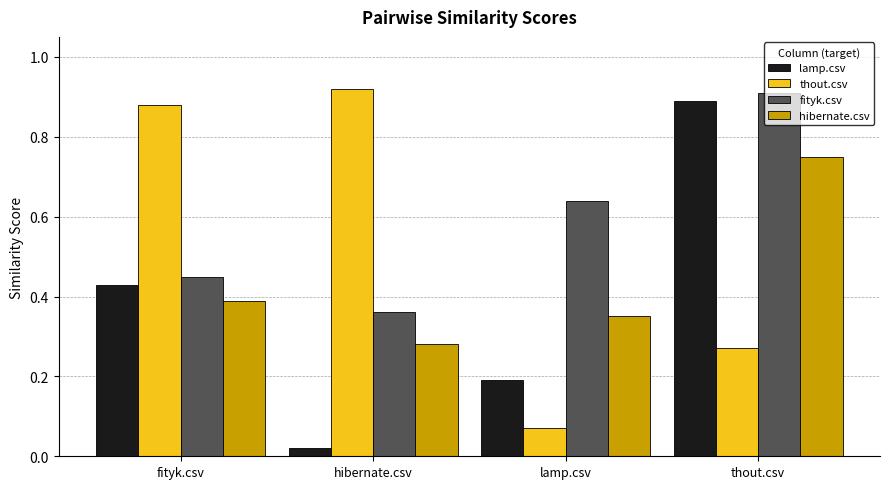

The thout.csv series shows 1.3 at fityk.csv. True or false?

False